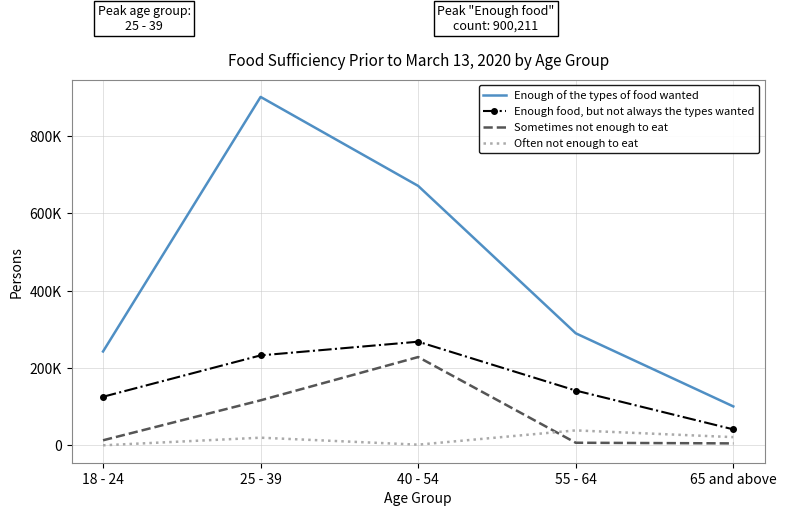

What are all the series names shown in the legend?

Enough of the types of food wanted, Enough food, but not always the types wanted, Sometimes not enough to eat, Often not enough to eat